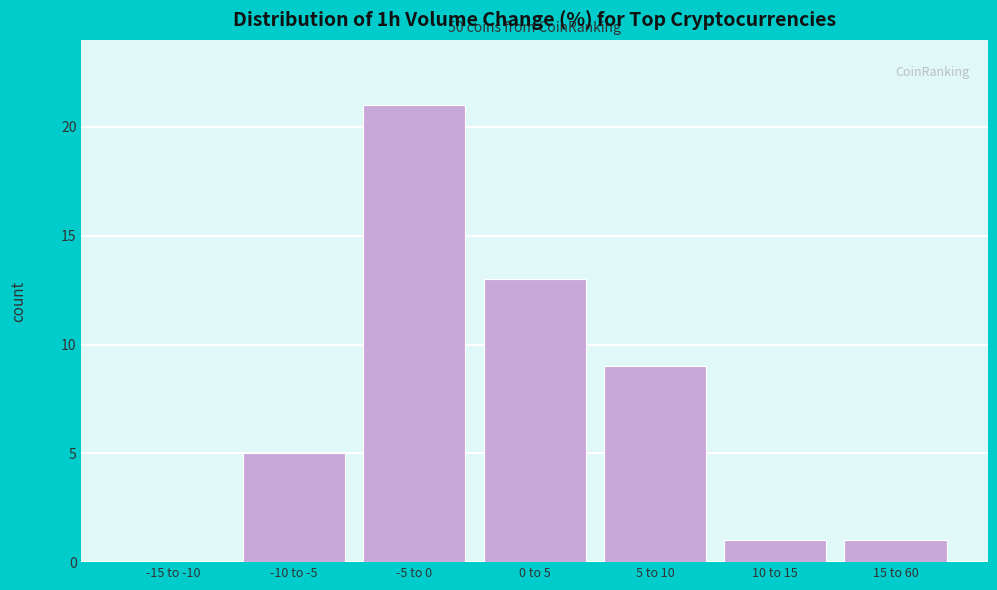

Reading left to right, list all the values displayed in this chart.

-15 to -10=0	-10 to -5=5	-5 to 0=21	0 to 5=13	5 to 10=9	10 to 15=1	15 to 60=1